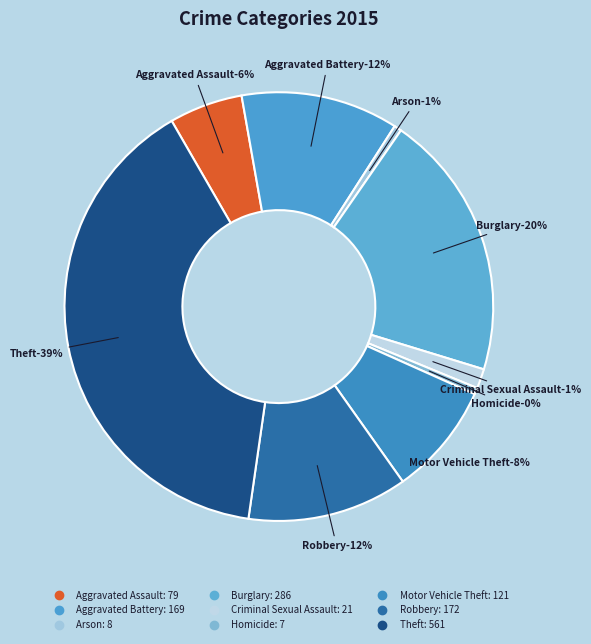

Which slice is the smallest?

Homicide